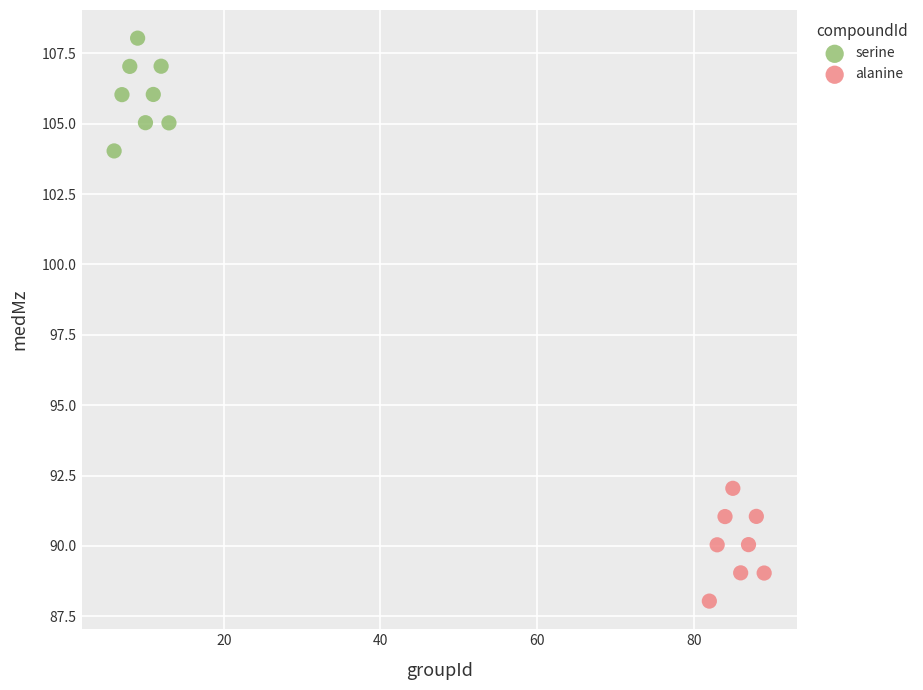

Which series contains the highest Y value?

serine